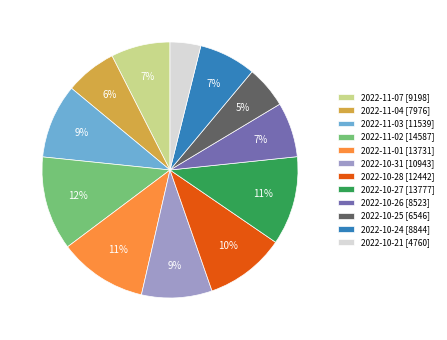

Approximately how many times larger is the value at 2022-10-31 [10943] compared to 2022-10-26 [8523]?

1.3